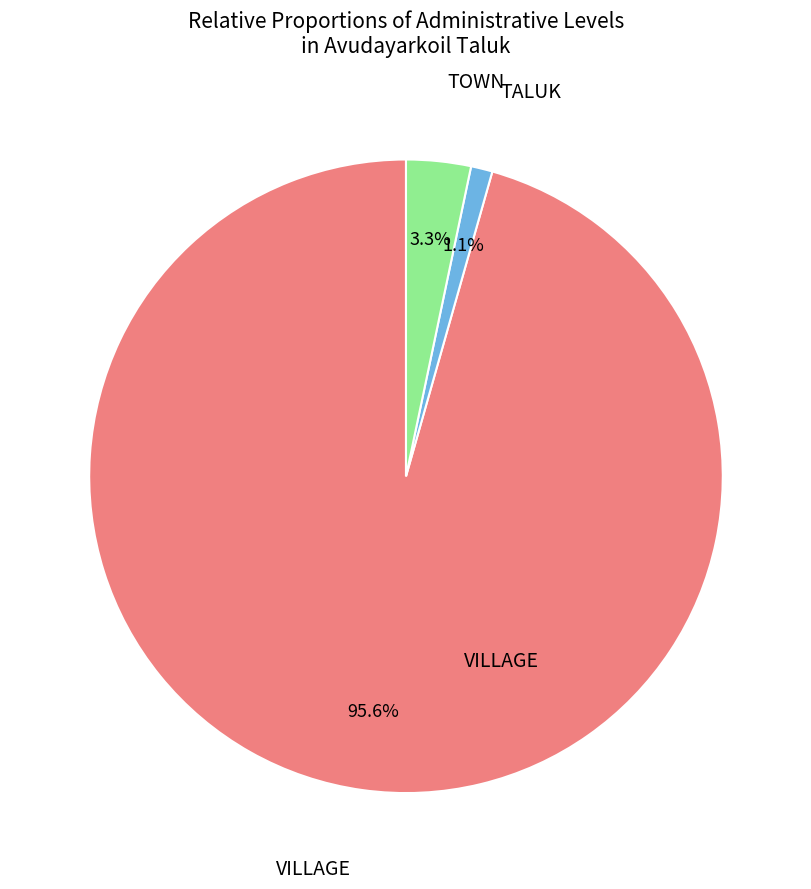

To the nearest percent, what is the average slice percentage?

33%